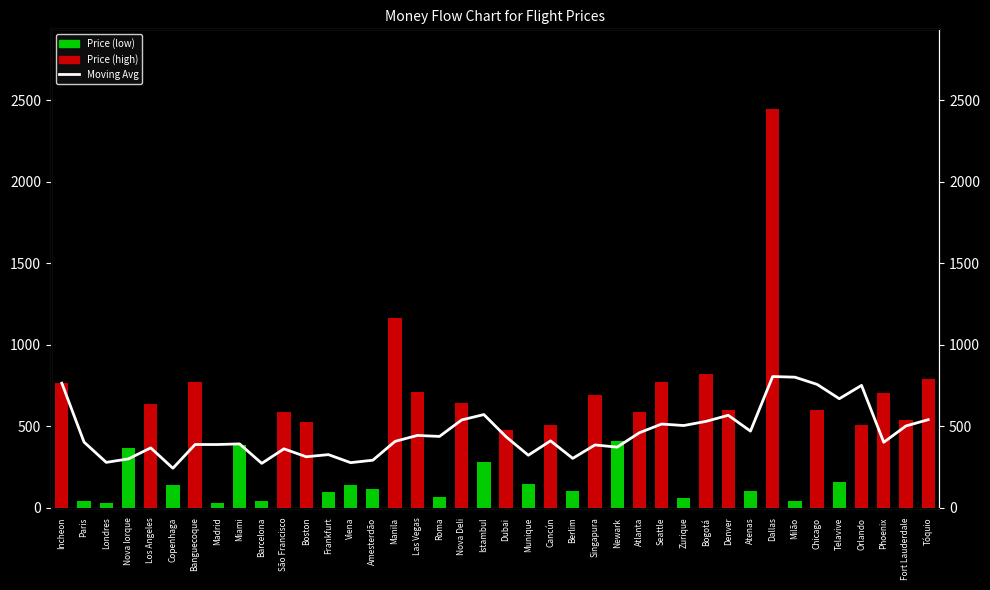

Between Roma and Newark, which is larger?

Newark